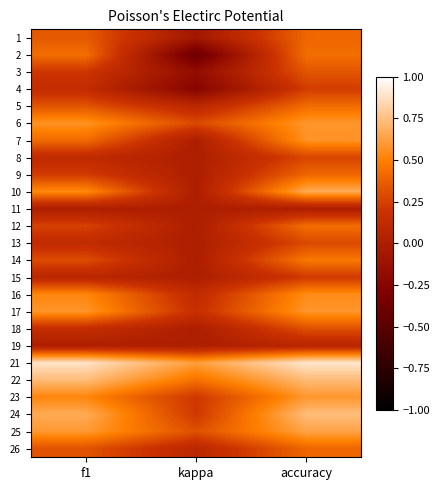

How many categories are shown in the chart?

3